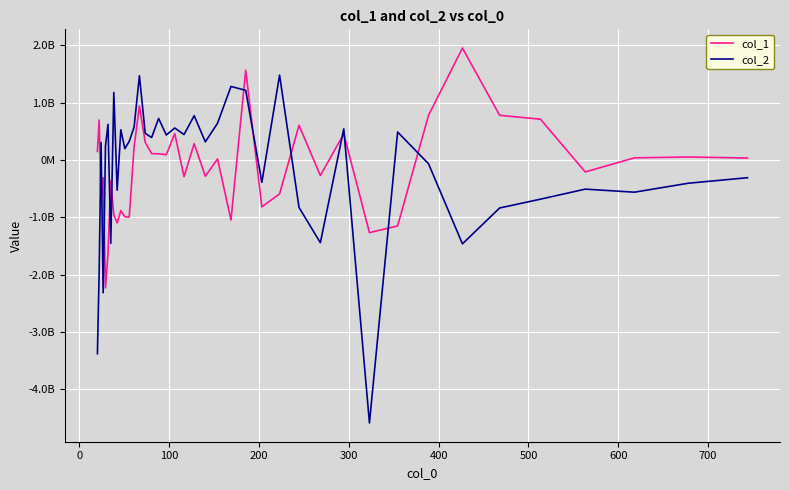

Is this an area chart (filled region under the line)?

No